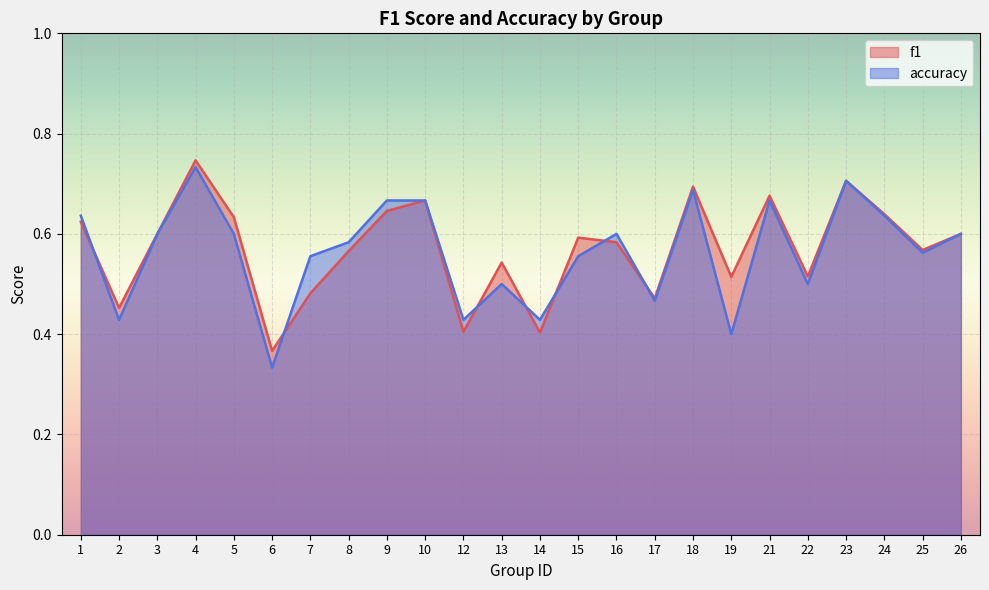

What are all the series names shown in the legend?

f1, accuracy